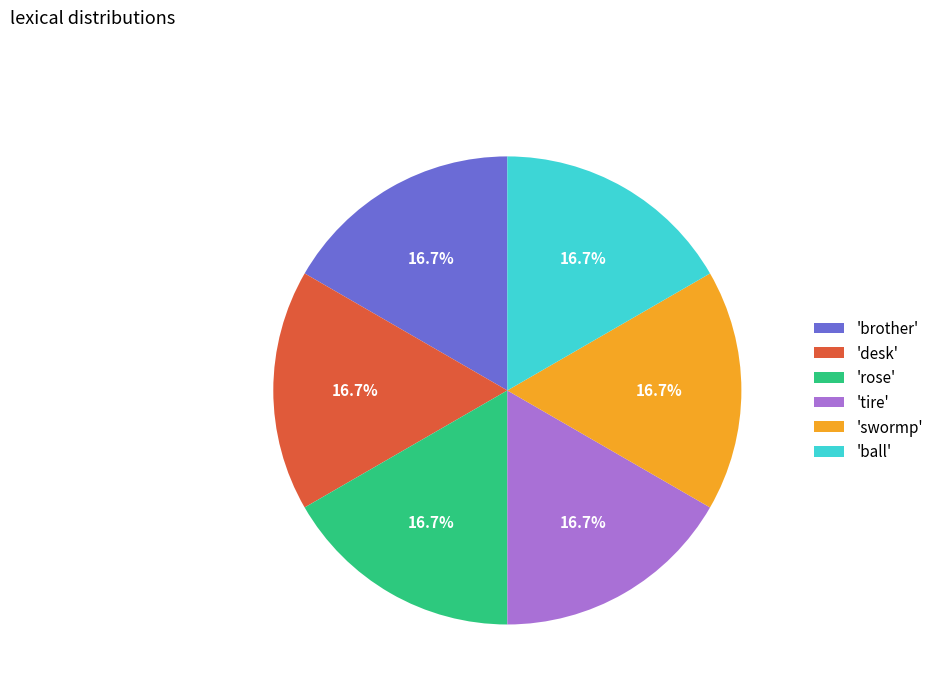

Does any single category account for the majority?

No